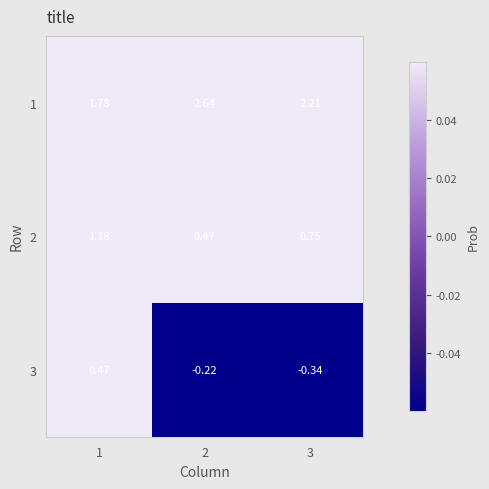

Count the number of categories in the chart.

3